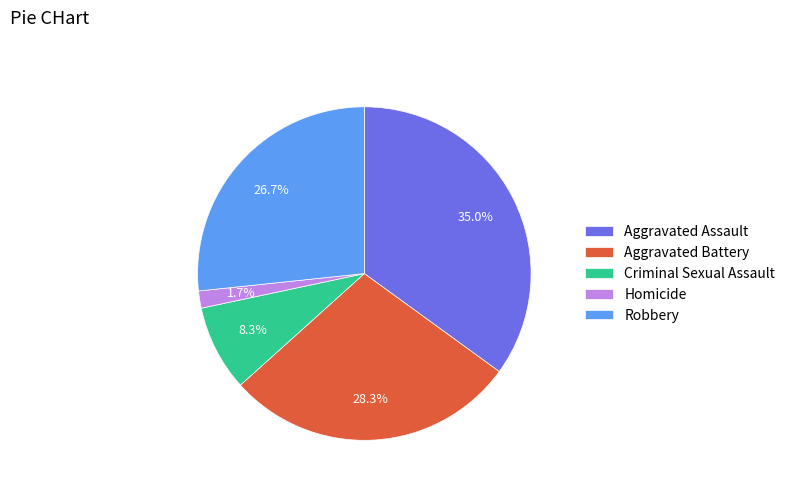

What is the smallest slice in the pie chart?

Homicide